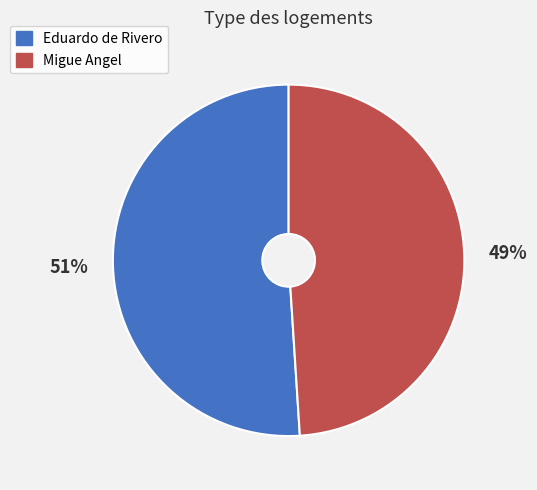

To the nearest percent, what percentage of the pie is Migue Angel?

49%